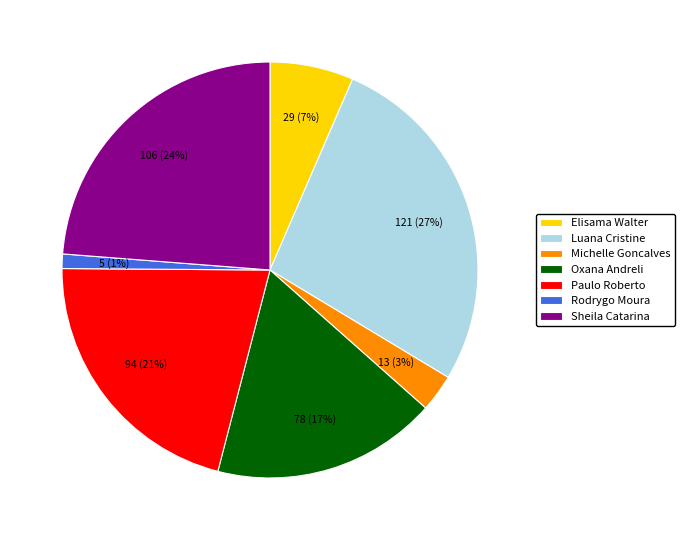

How many segments does this pie chart have?

7